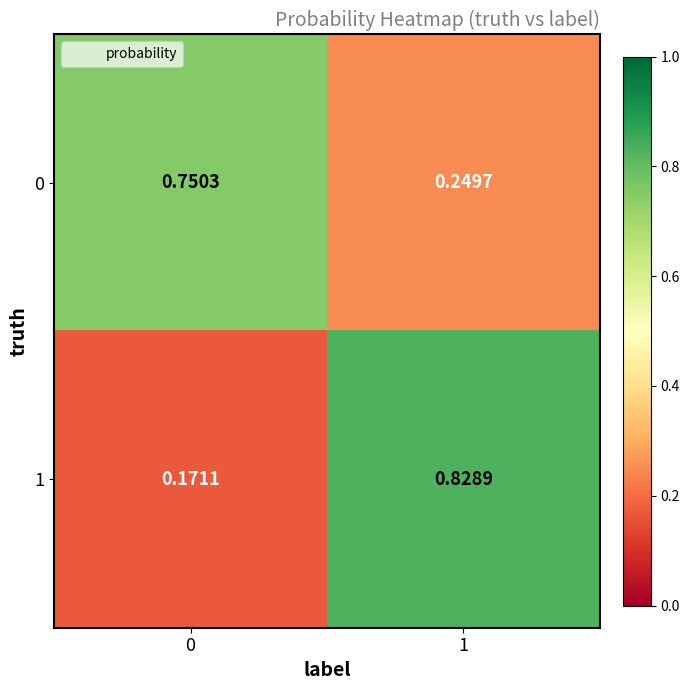

Is the value of 0 at 0 greater than the value of 1 at 0?

Yes